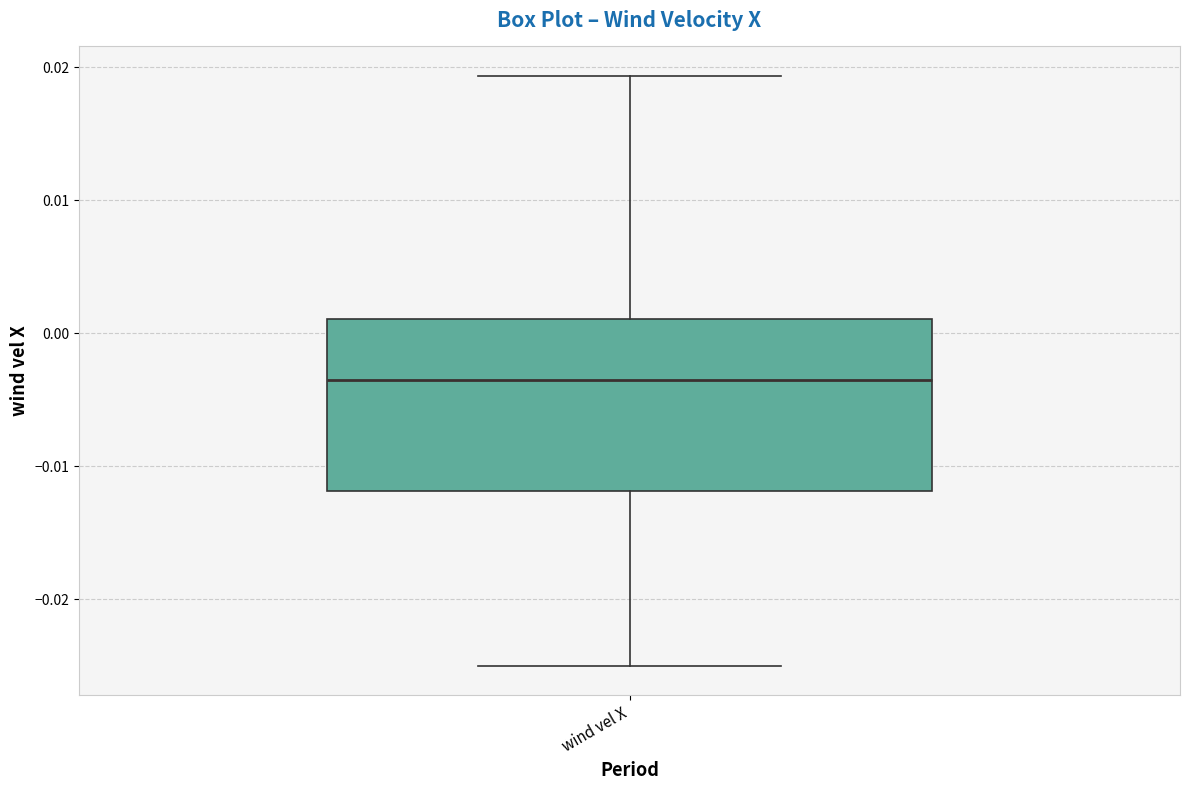

Read this box plot against the y-axis: the position of the median line, the range covered by the box, and the ends of both whiskers. The values are not printed on the chart, so give them approximately, as read against the axis.

median -0.004, box -0.012 to 0.001, whiskers -0.025 to 0.019